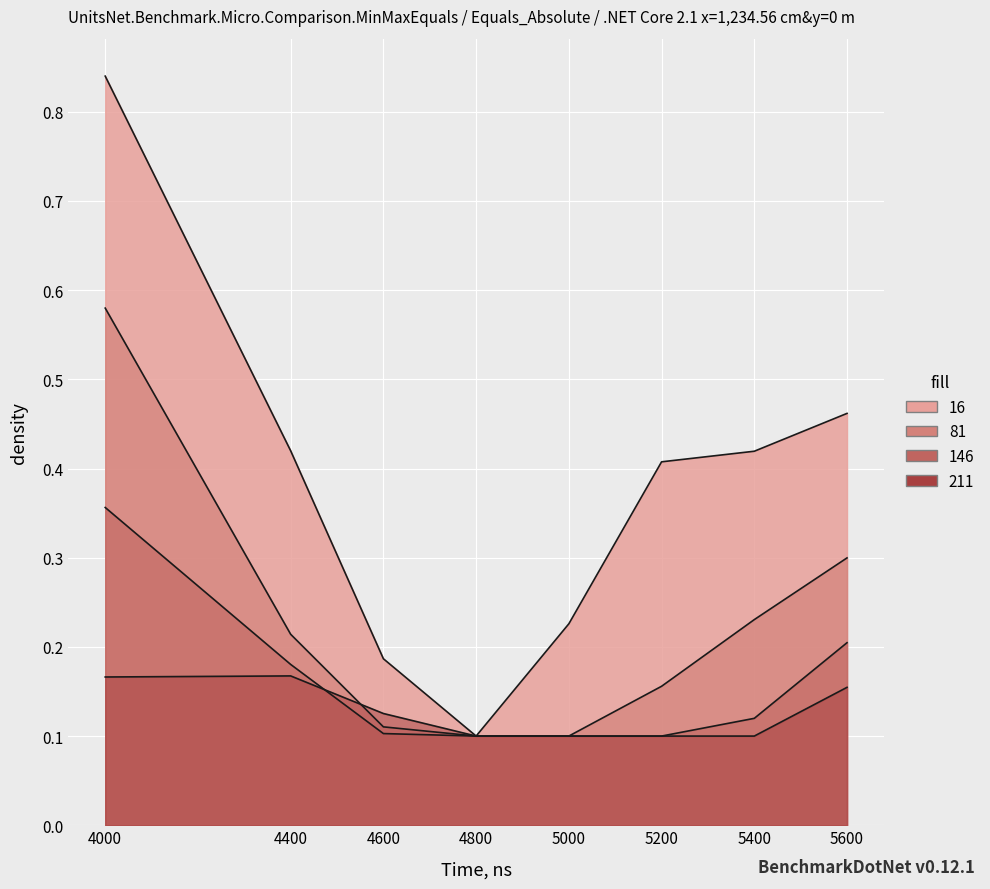

The value of 16 at 4600 is 0.1. True or false?

False